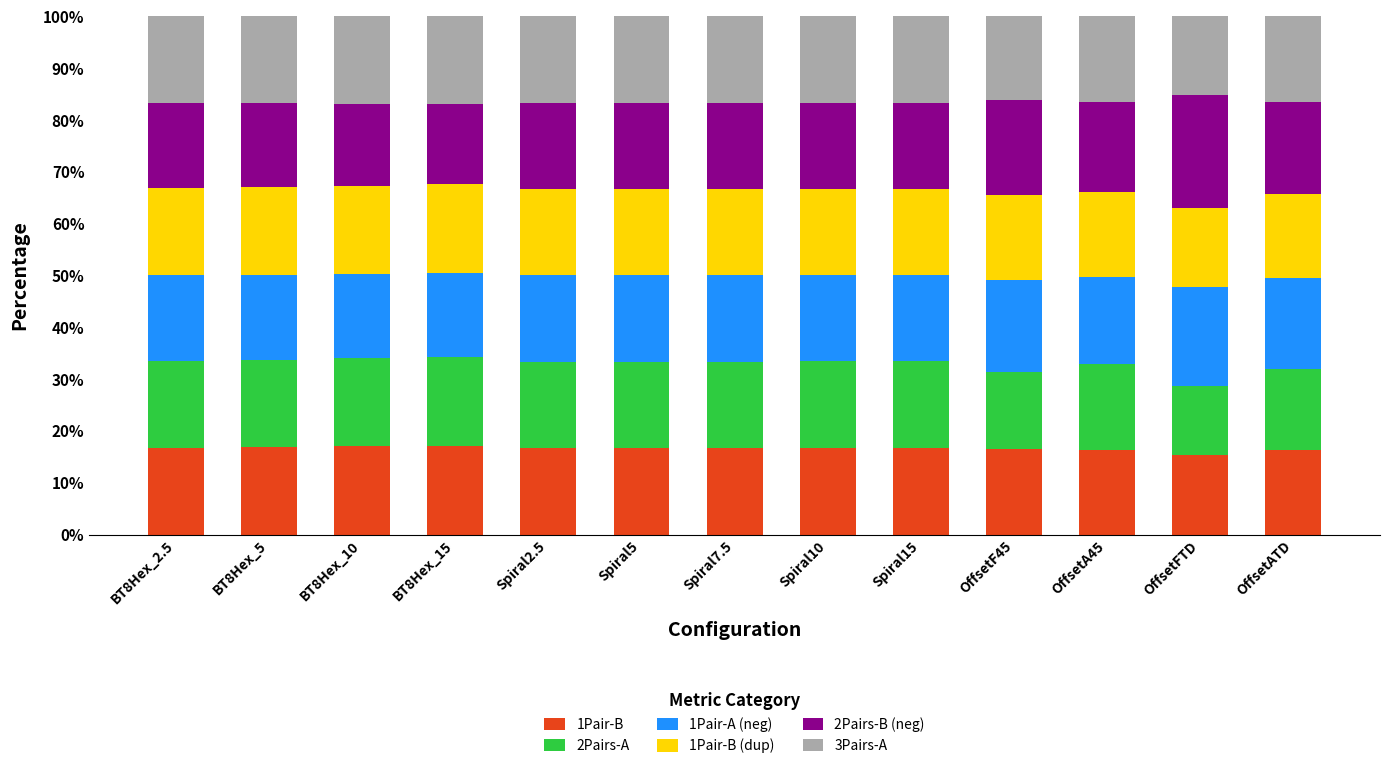

Is it true that 2Pairs-B (neg) equals 0.3 at OffsetATD?

False